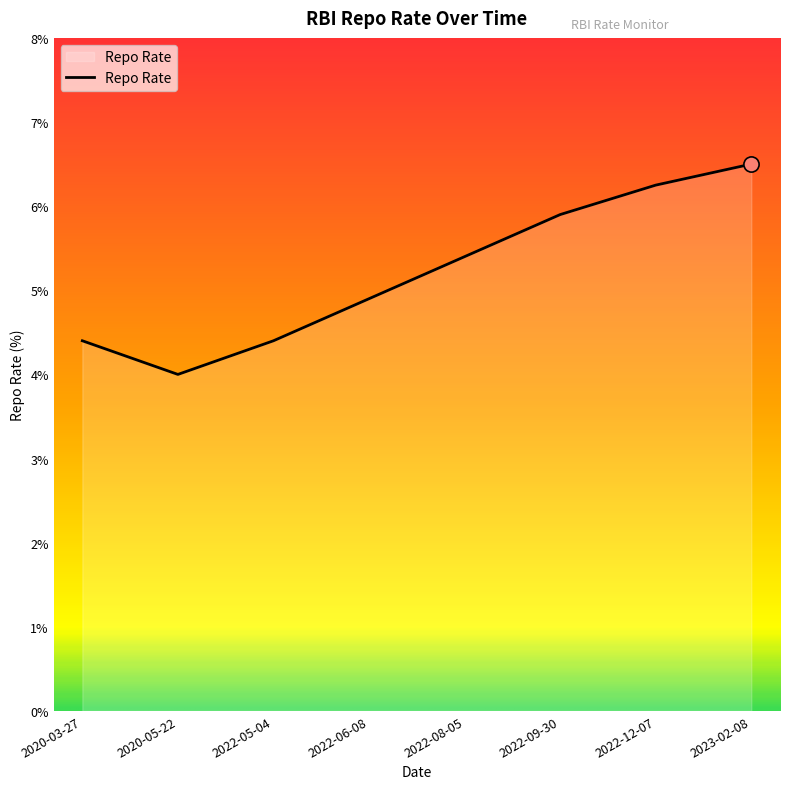

What is the ratio of the value at 2020-03-27 to the value at 2022-06-08?

0.9